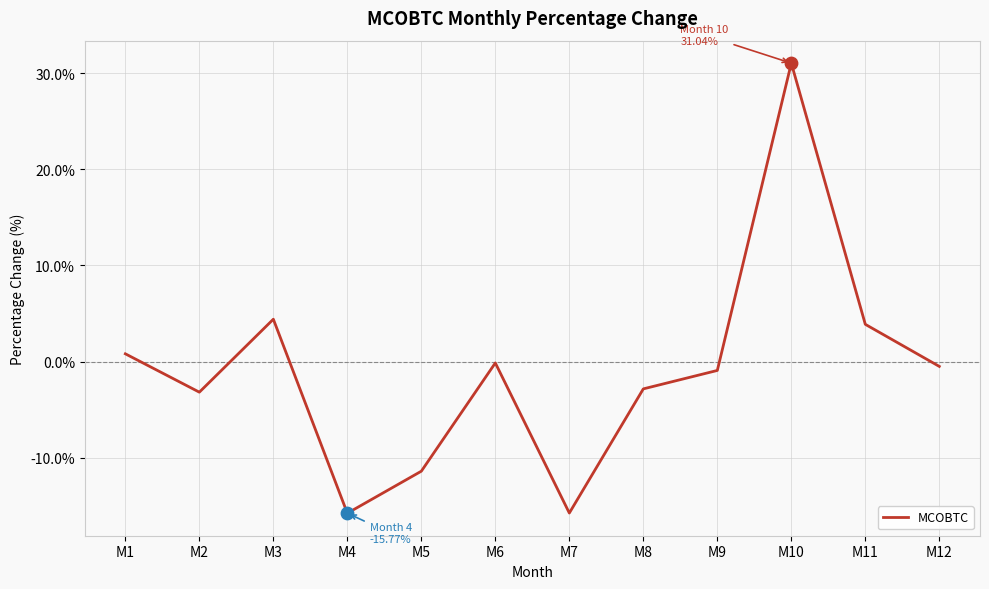

Between M2 and M3, which is larger?

M3